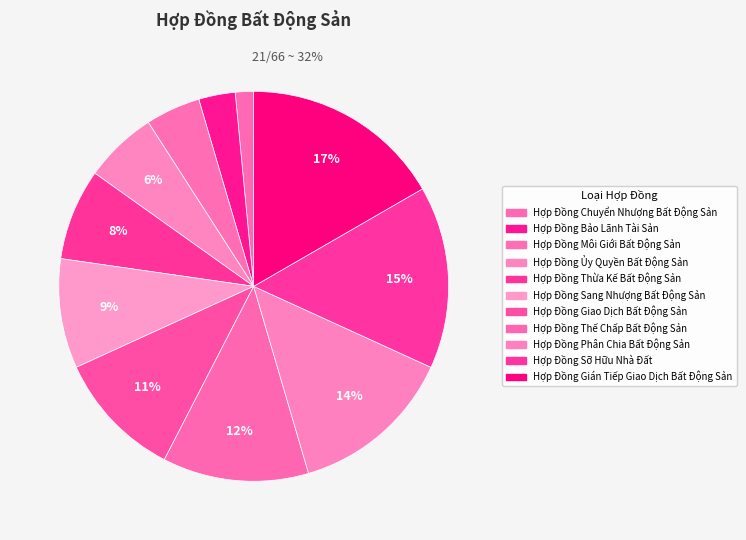

Which has a higher value, Hợp Đồng Ủy Quyền Bất Động Sản or Hợp Đồng Thế Chấp Bất Động Sản?

Hợp Đồng Thế Chấp Bất Động Sản